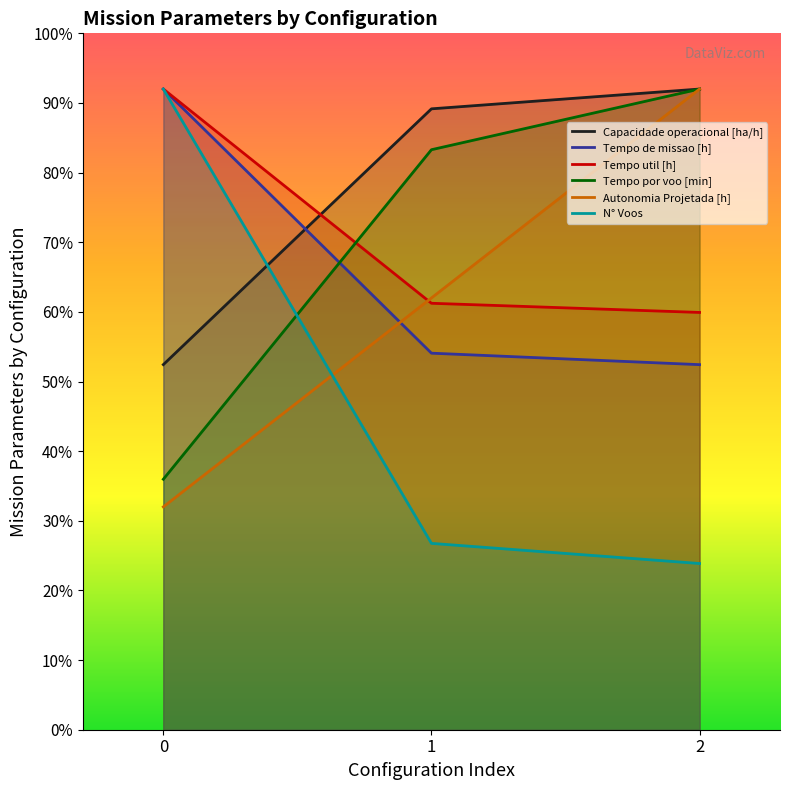

What is the average value of the Autonomia Projetada [h] series?

62.0